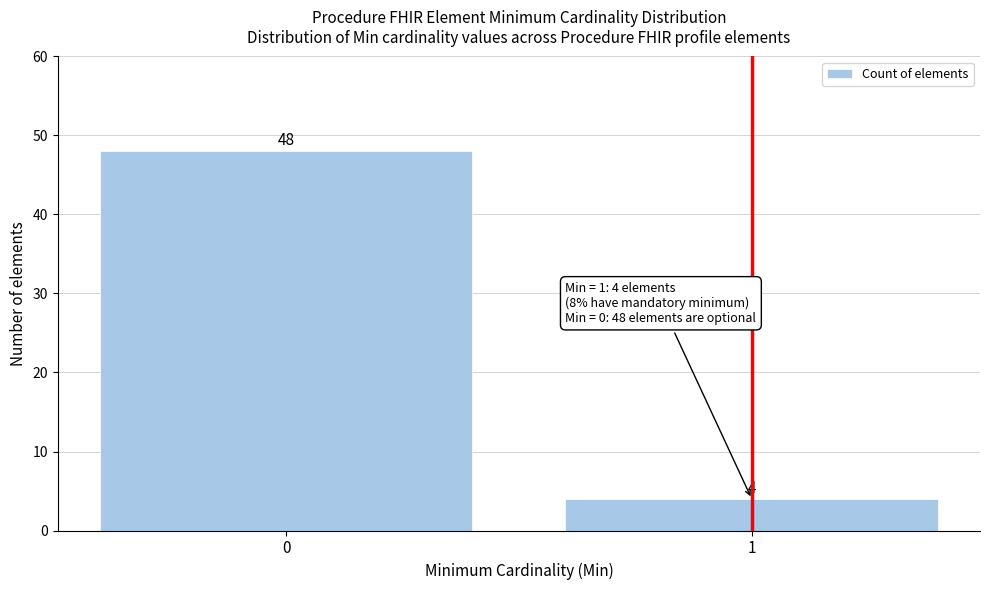

Reading left to right, what are all the values shown in this chart?

48	4